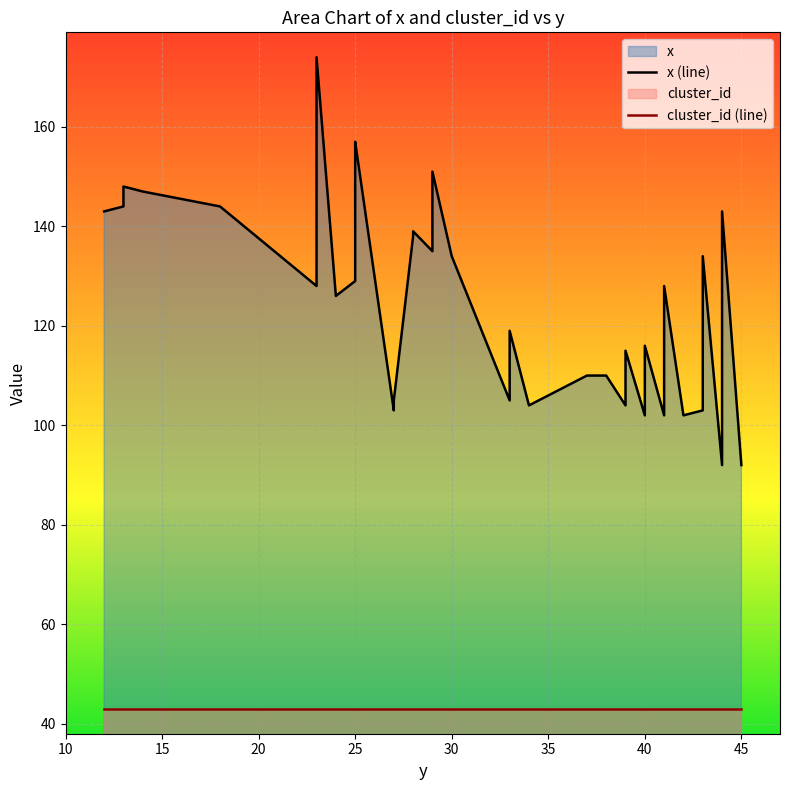

Rank the series by their average value, from lowest to highest.

cluster_id (line), x (line)